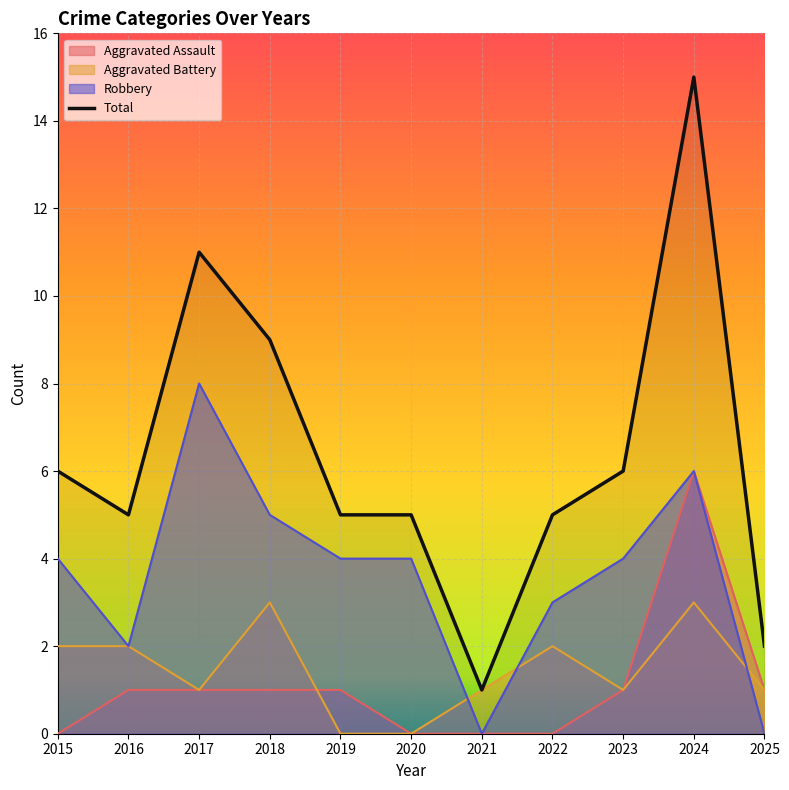

Reading right to left, extract all data points from this chart.

2025=2	2024=15	2023=6	2022=5	2021=1	2020=5	2019=5	2018=9	2017=11	2016=5	2015=6